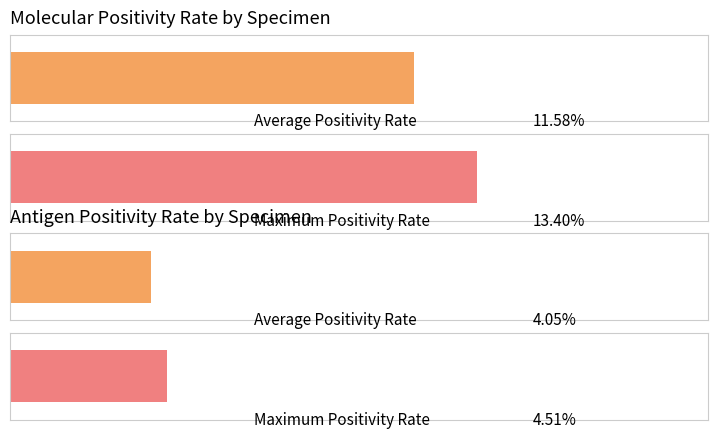

Does the chart contain stacked bars?

No